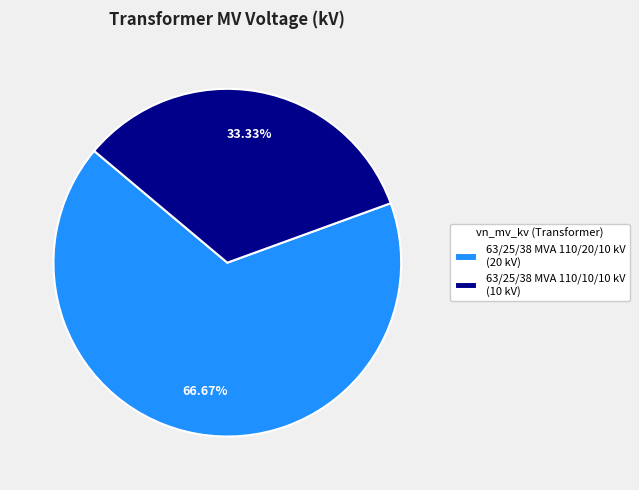

Is it true that 63/25/38 MVA 110/20/10 kV is 67% of the pie?

True